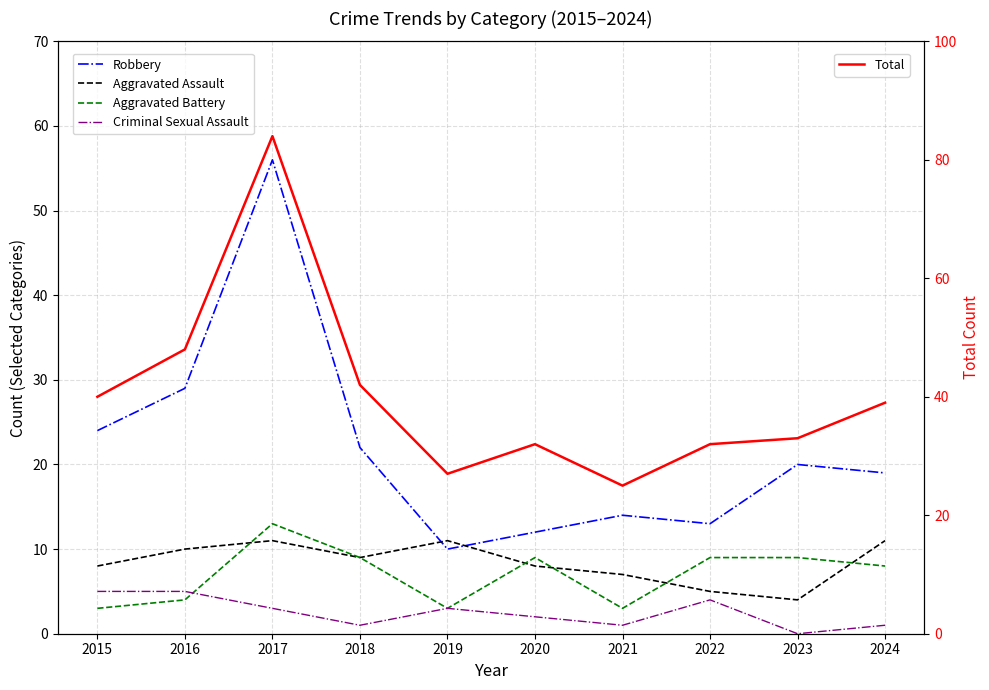

At which category does Aggravated Assault reach its first local peak?

2017